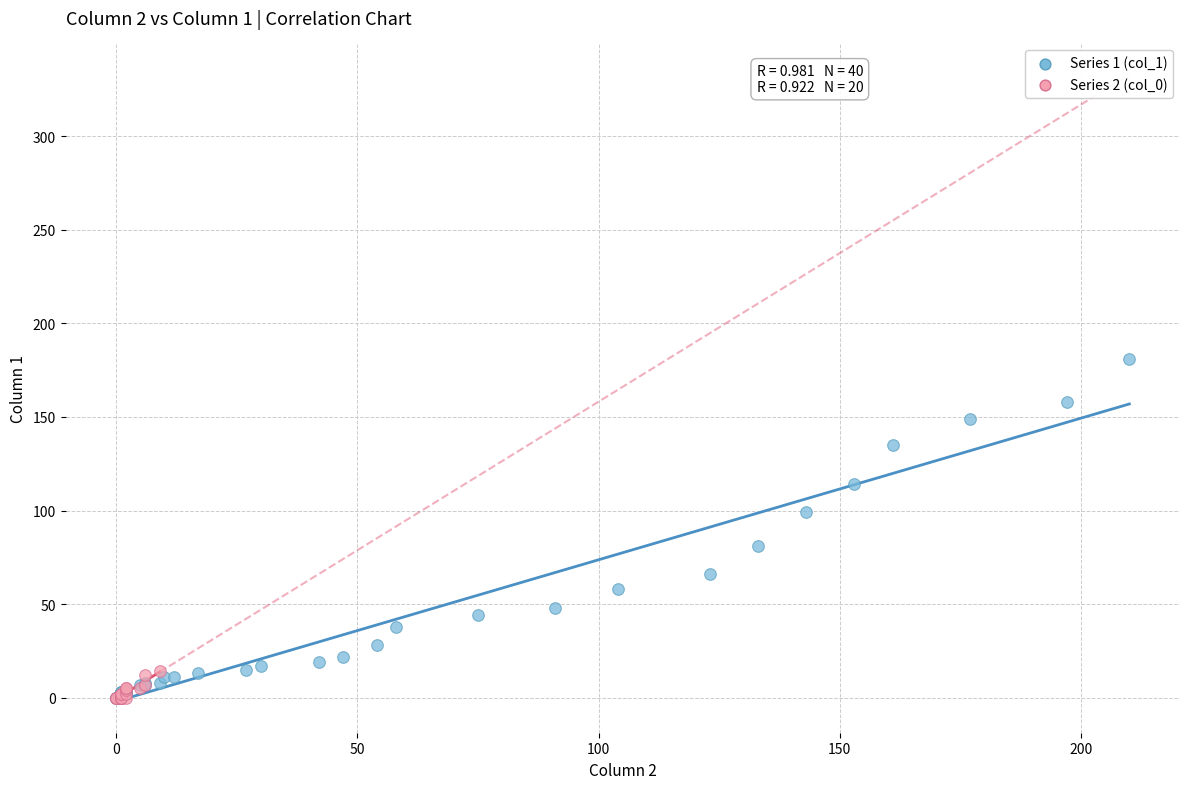

Which series has the widest spread of Y values?

Series 1 (col_1)